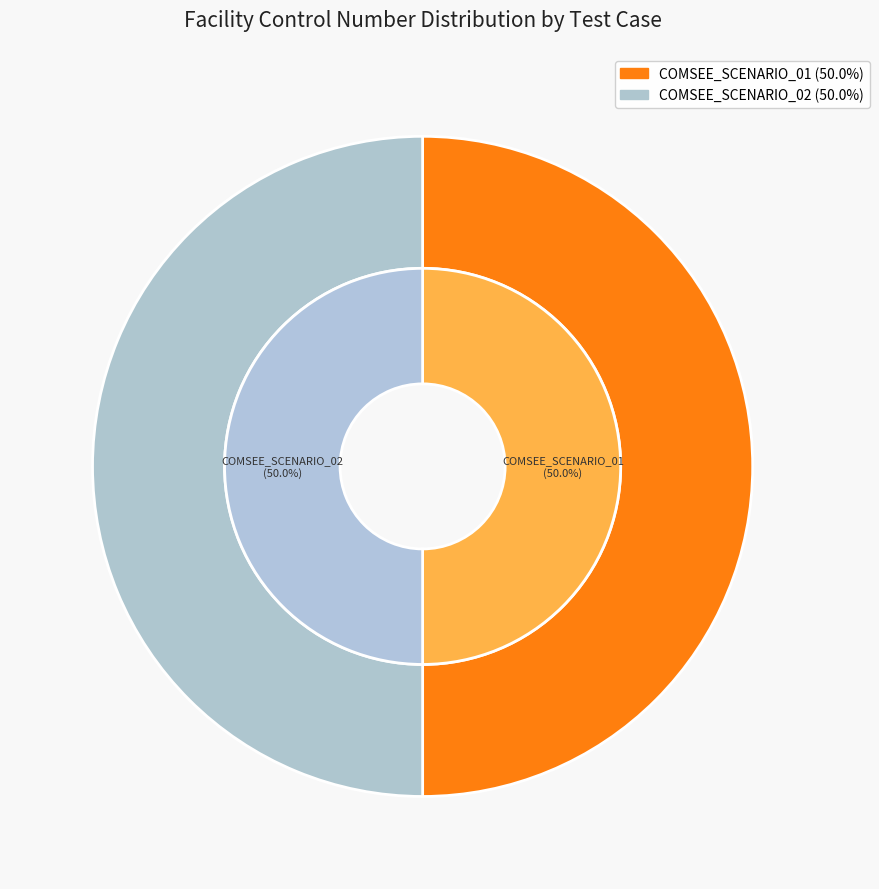

To the nearest percent, what percentage of the pie is COMSEE_SCENARIO_01?

50%